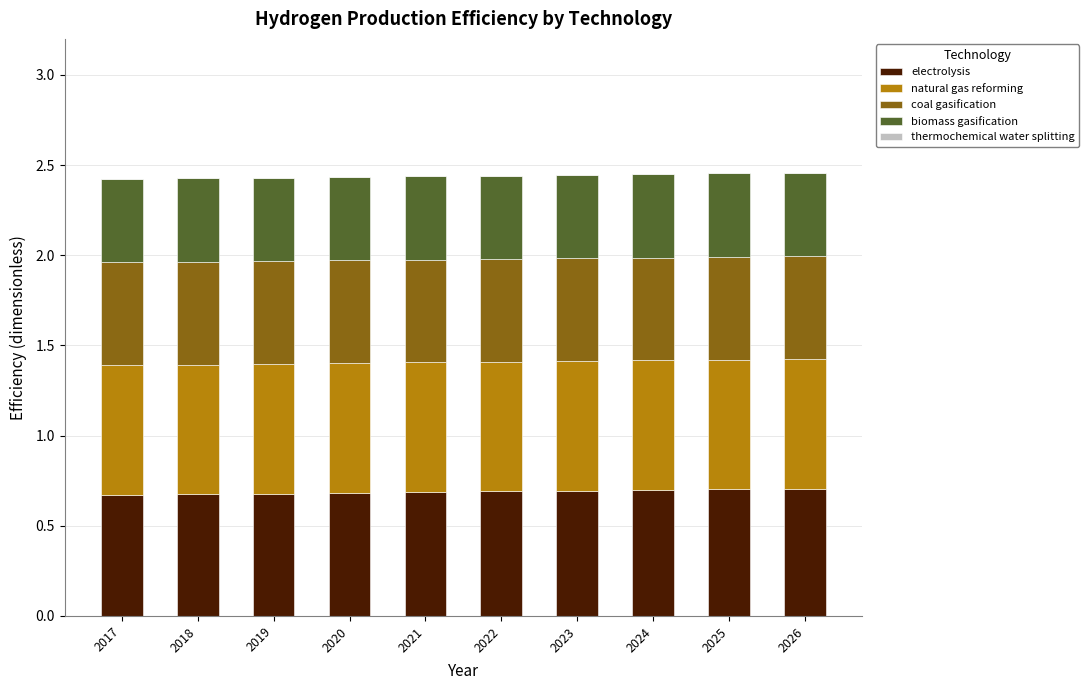

What is the sum of the electrolysis values at 2018 and 2020?

1.4